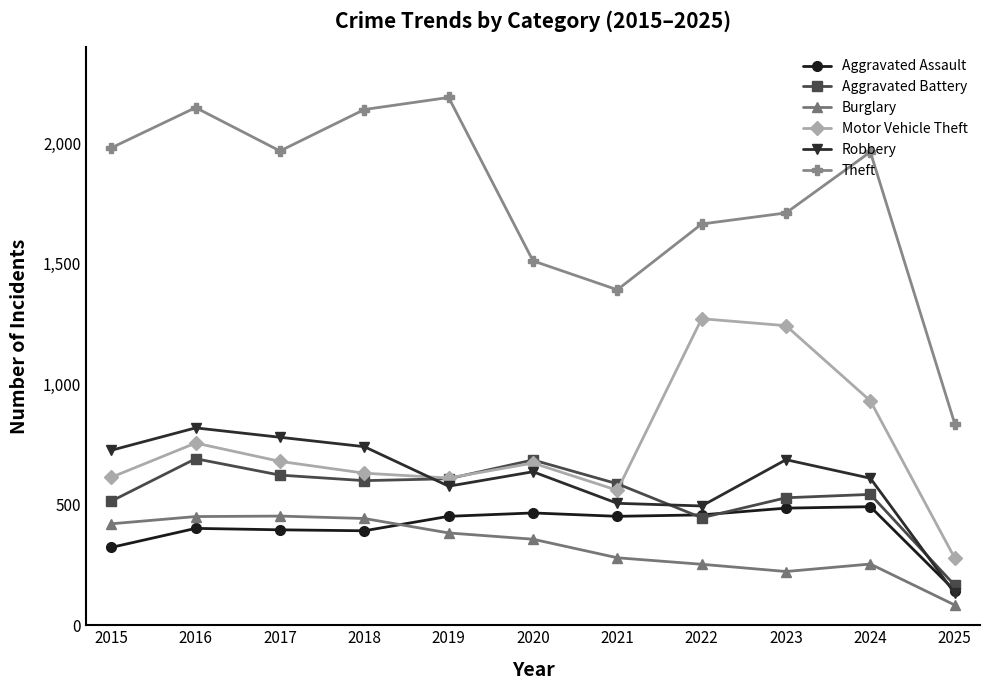

At which category is the sum across all series the highest?

2016